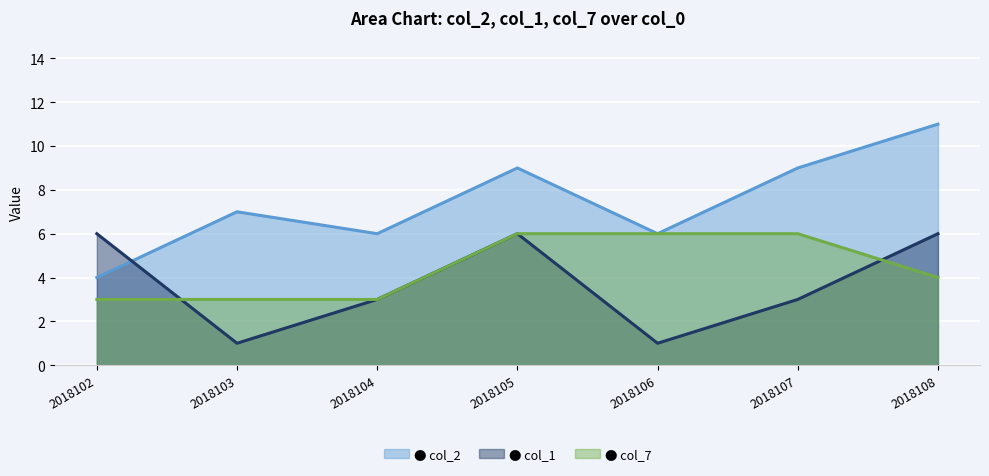

What is the sum of all col_1 (line) values?

26